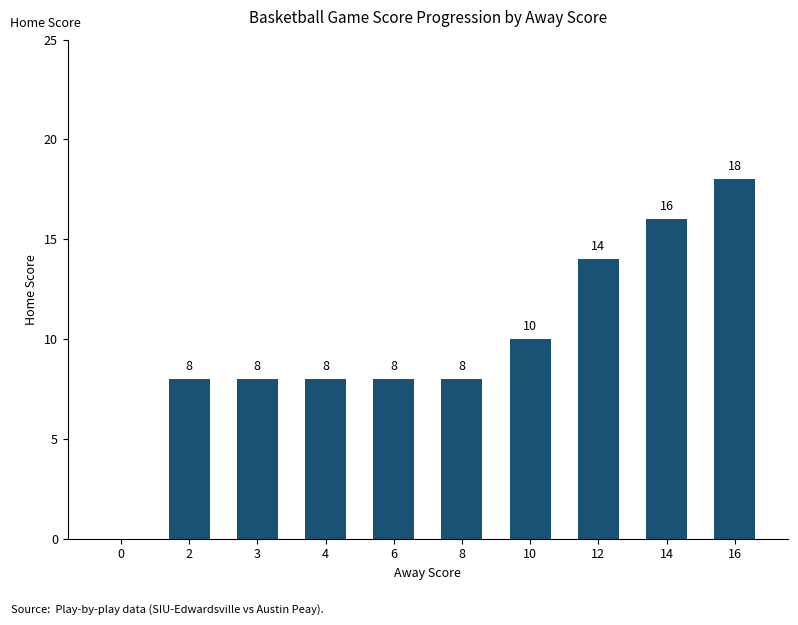

Count the number of categories in the chart.

10